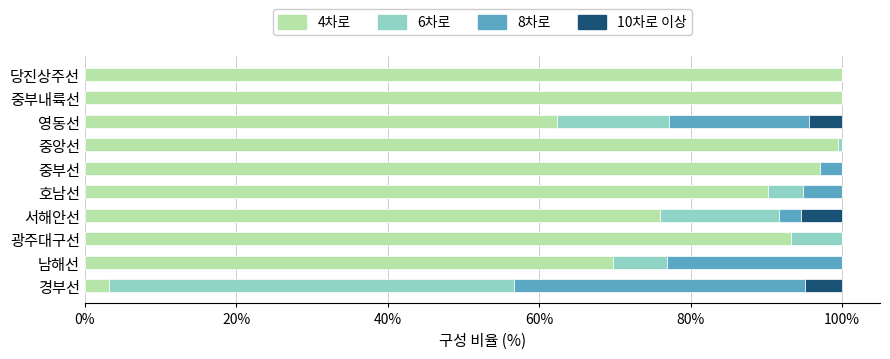

What is the total value across all series at 당진상주선?

100.0